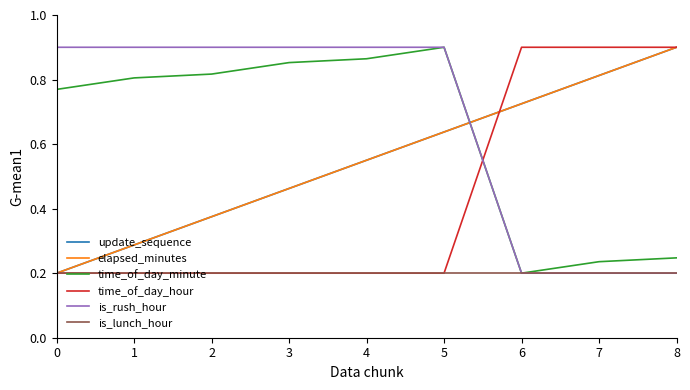

Is this an area chart (filled region under the line)?

No